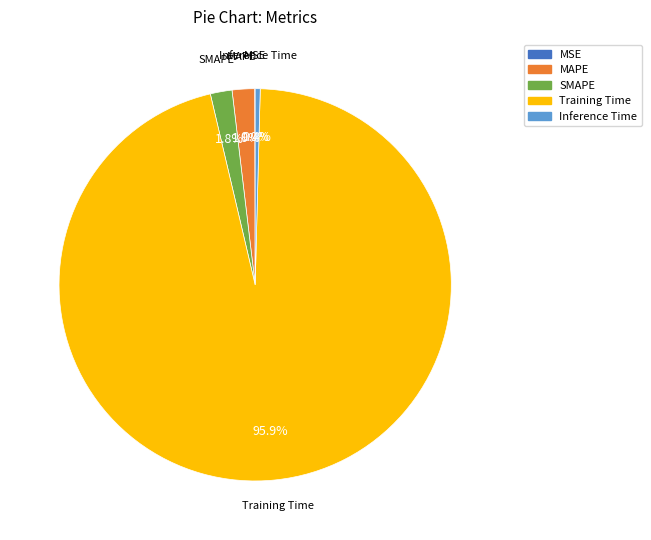

Which category has the biggest portion of the pie?

Training Time